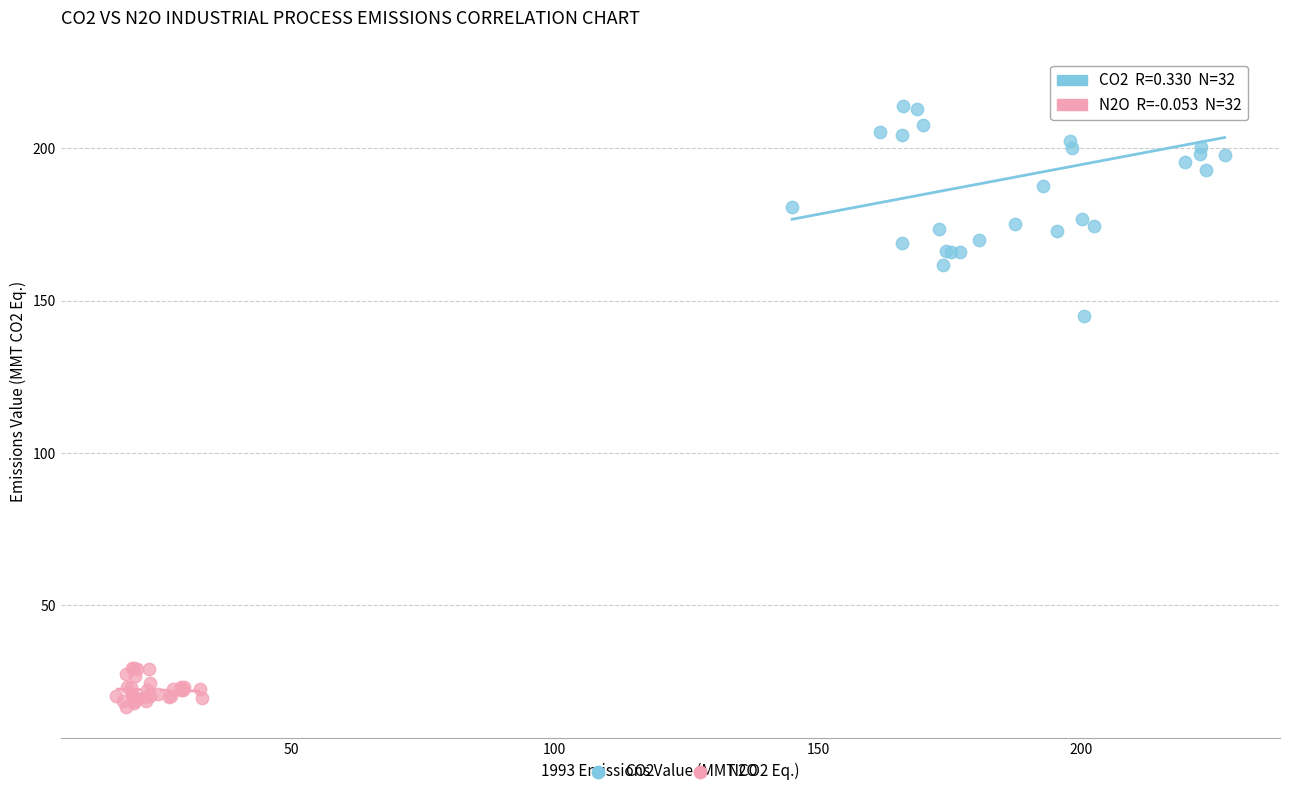

Which series reaches the minimum Y coordinate?

N2O